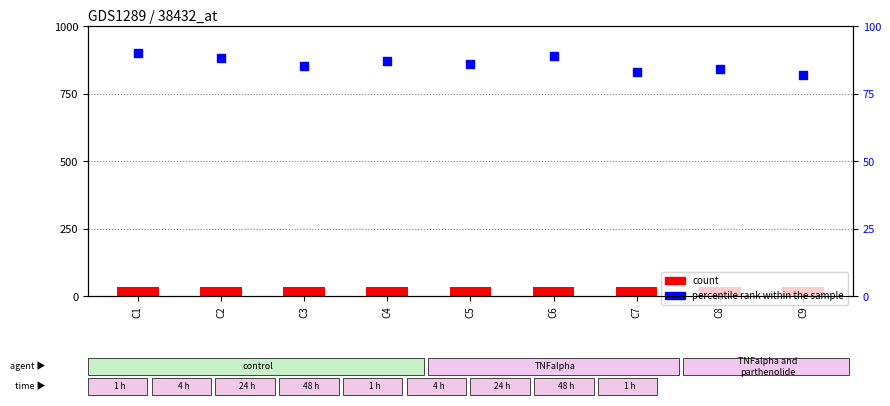

What is the total value across all series at C7?

118